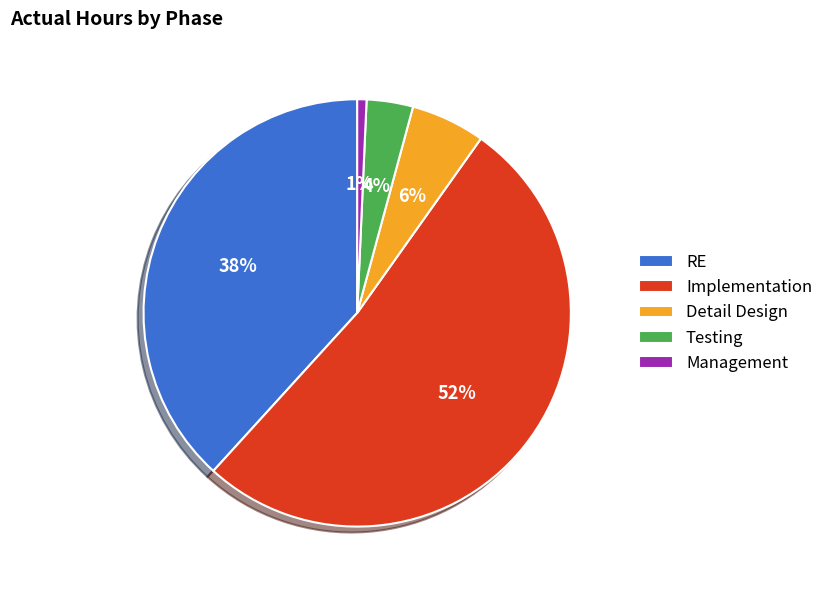

To the nearest percent, what portion does Testing represent?

4%